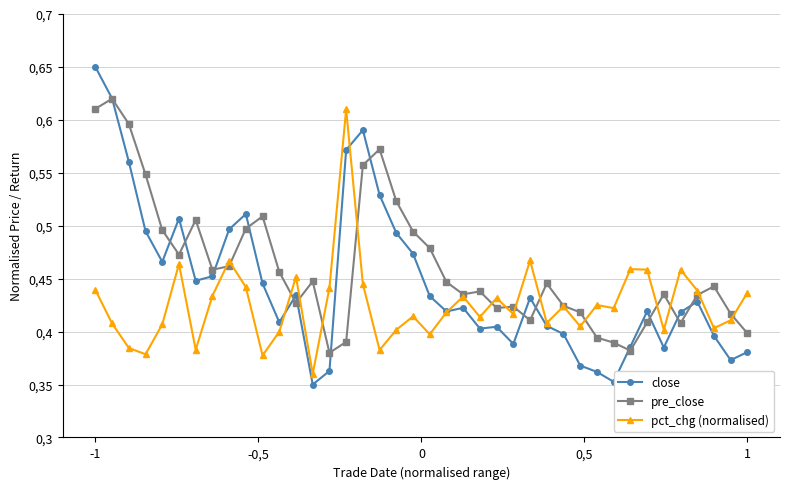

Reading left to right, what are all the values shown in this chart?

close: 0.7	0.6	0.6	0.5	0.5	0.5	0.4	0.5	0.5	0.5	0.4	0.4	0.4	0.3	0.4	0.6	0.6	0.5	0.5	0.5	0.4	0.4	0.4	0.4	0.4	0.4	0.4	0.4	0.4	0.4	0.4	0.4	0.4	0.4	0.4	0.4	0.4	0.4	0.4	0.4
pre_close: 0.6	0.6	0.6	0.5	0.5	0.5	0.5	0.5	0.5	0.5	0.5	0.5	0.4	0.4	0.4	0.4	0.6	0.6	0.5	0.5	0.5	0.4	0.4	0.4	0.4	0.4	0.4	0.4	0.4	0.4	0.4	0.4	0.4	0.4	0.4	0.4	0.4	0.4	0.4	0.4
pct_chg (normalised): 0.4	0.4	0.4	0.4	0.4	0.5	0.4	0.4	0.5	0.4	0.4	0.4	0.5	0.4	0.4	0.6	0.4	0.4	0.4	0.4	0.4	0.4	0.4	0.4	0.4	0.4	0.5	0.4	0.4	0.4	0.4	0.4	0.5	0.5	0.4	0.5	0.4	0.4	0.4	0.4